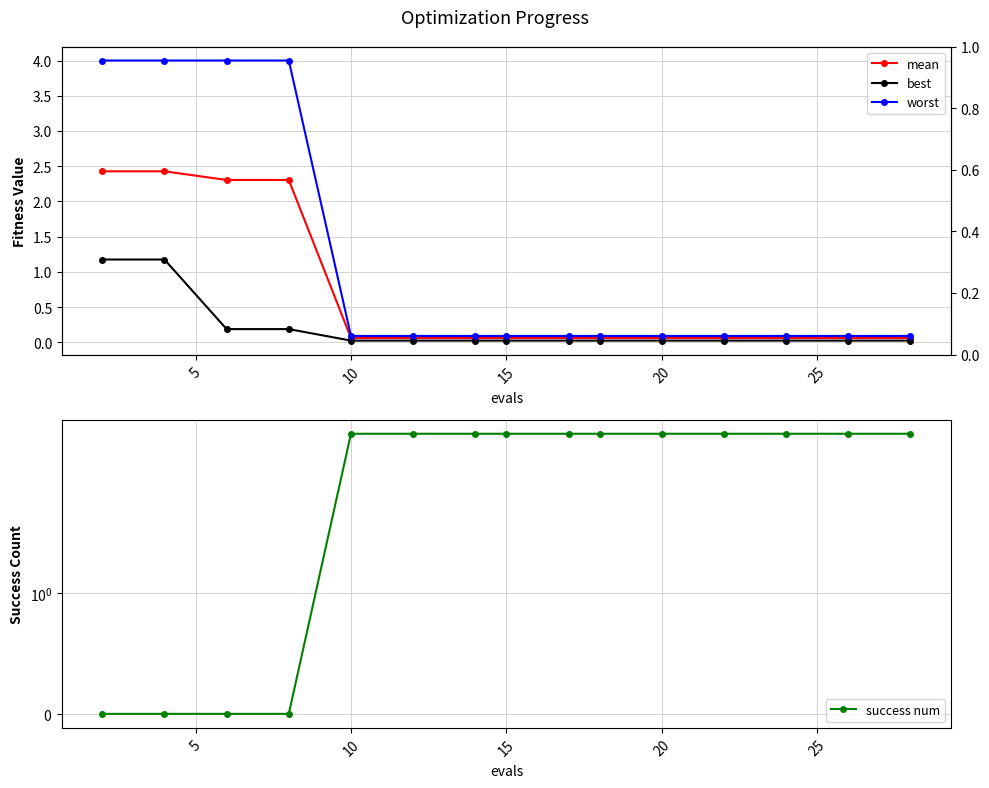

Is the value of worst at 13 greater than the value of best at 0?

No